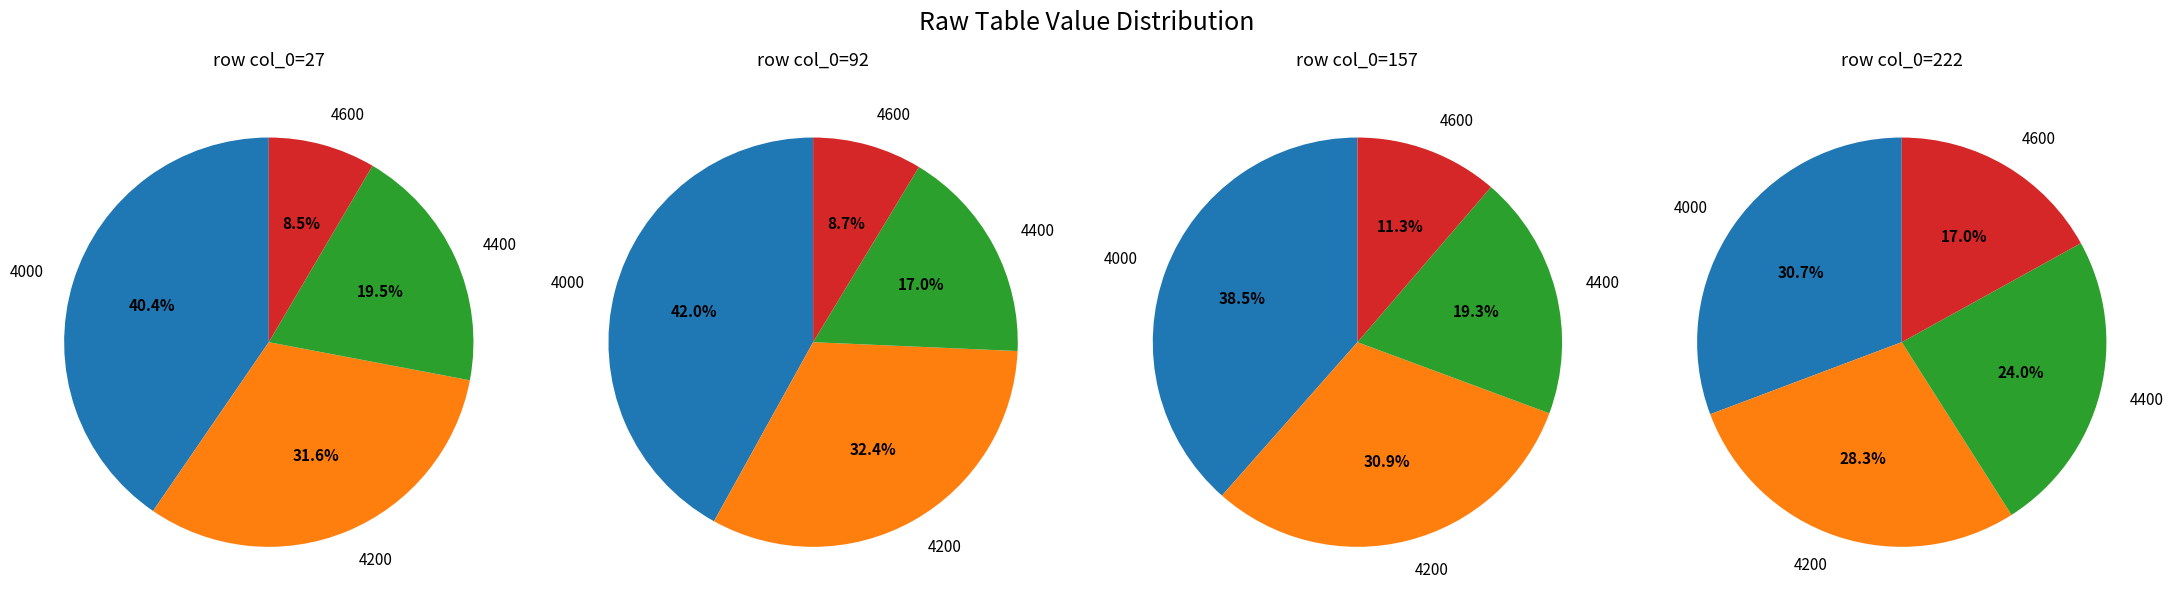

Count the number of slices in the pie.

4